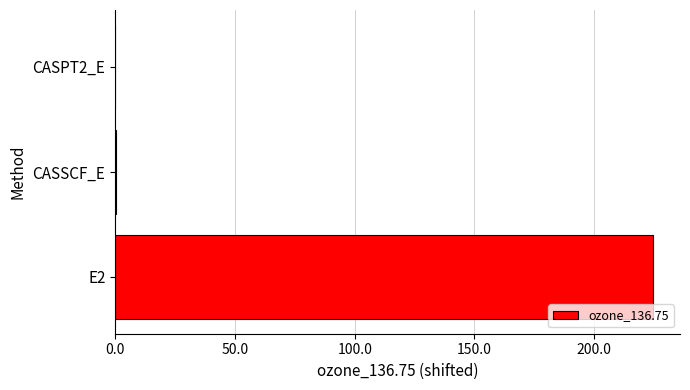

How many distinct data groups are displayed?

1